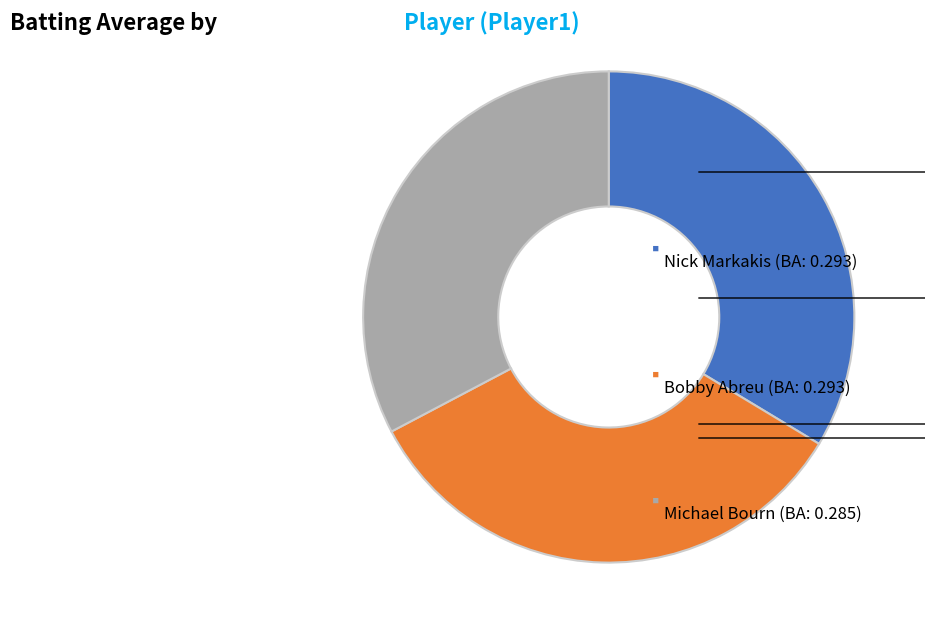

Is there any slice that represents more than half of the pie?

No